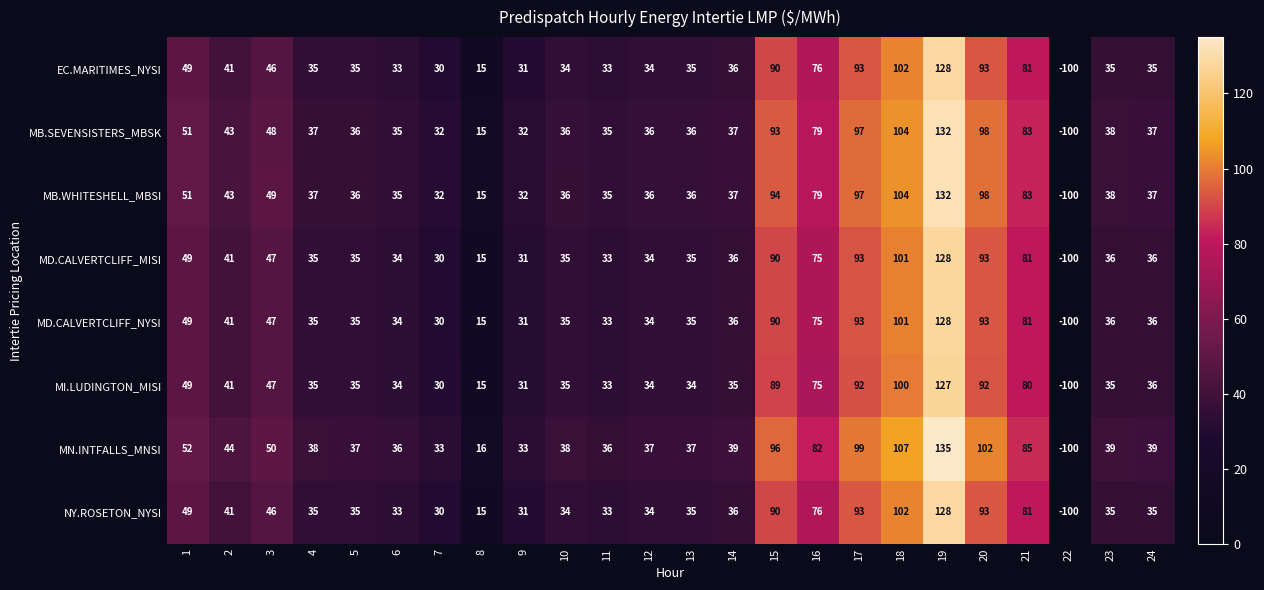

What is the difference between the second highest and minimum values in the MB.WHITESHELL_MBSI series?

204